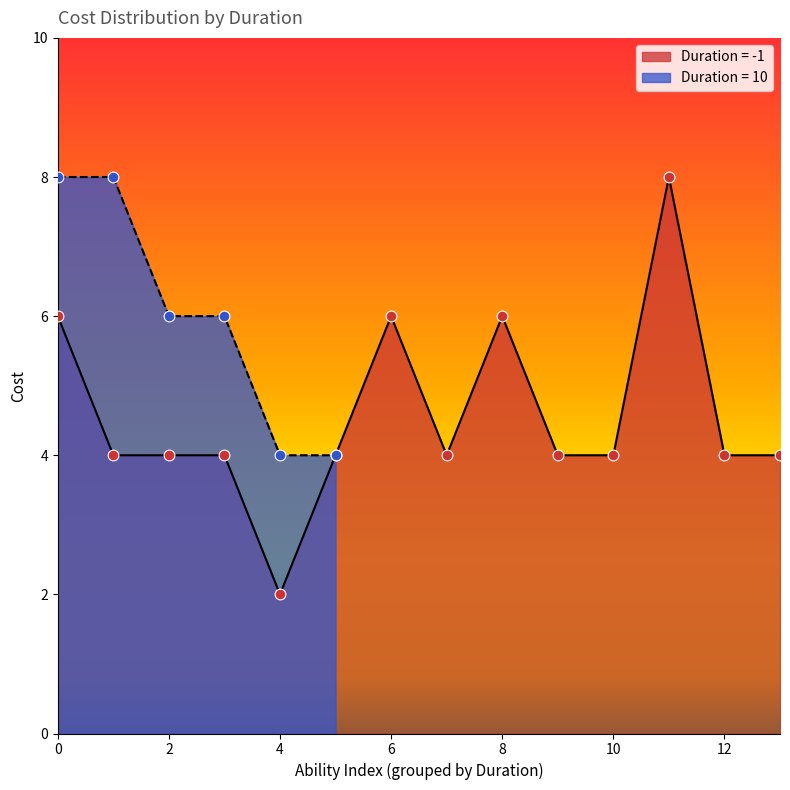

What is the maximum value for Duration = -1?

8